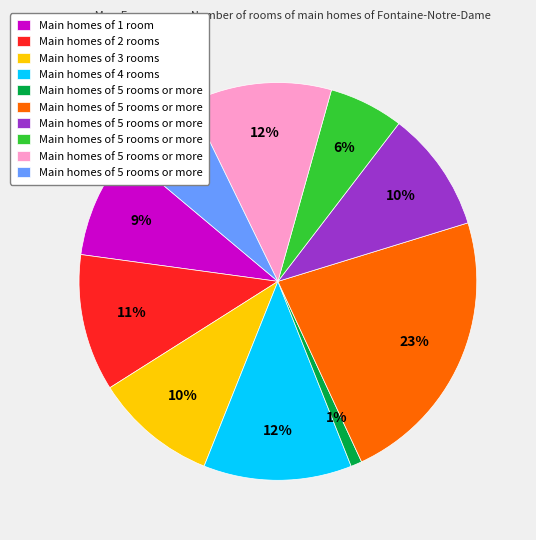

To the nearest percent, what is the difference between the largest and smallest slice percentages?

22%